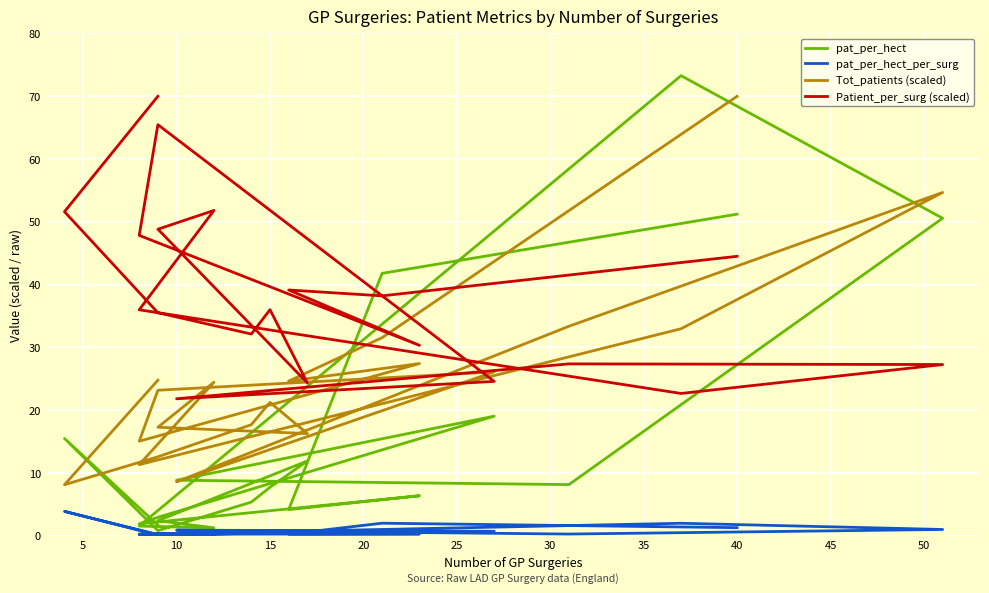

True or false: pat_per_hect_per_surg and Tot_patients (scaled) intersect in this chart.

False